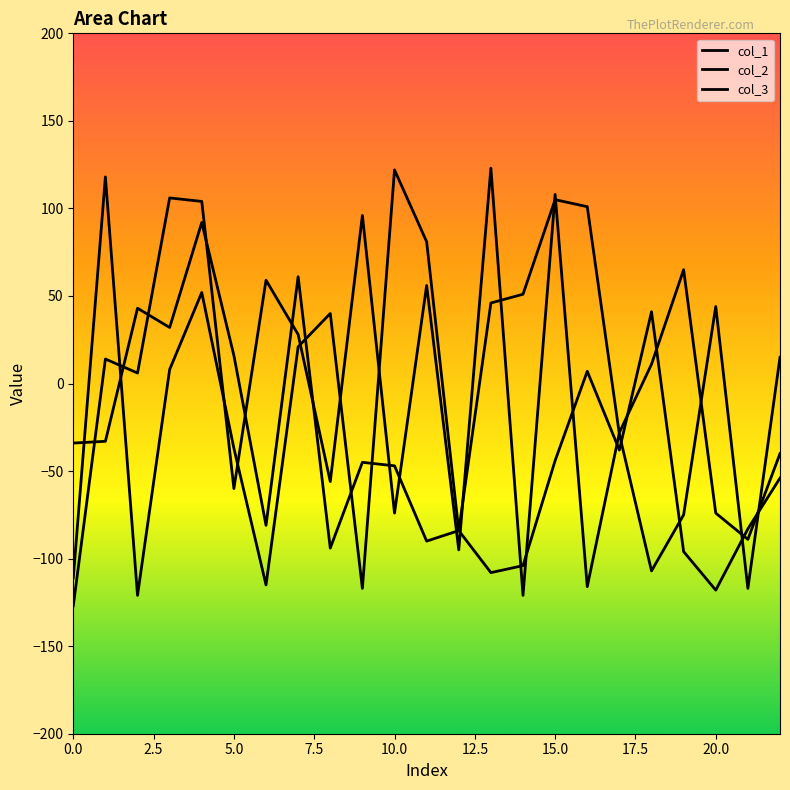

Is this an area chart (filled region under the line)?

No